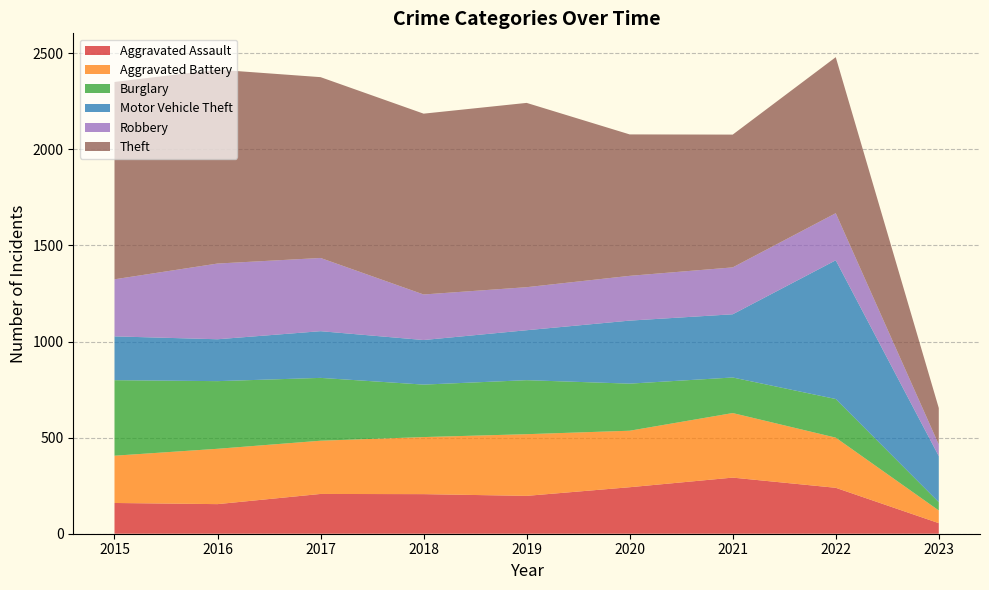

Reading left to right, extract all data points from this chart.

Aggravated Assault: 160	154	207	206	197	242	292	239	55
Aggravated Battery: 246	288	277	297	321	294	336	261	66
Burglary: 393	352	327	273	281	245	185	201	43
Motor Vehicle Theft: 228	218	243	232	260	328	329	722	240
Robbery: 297	394	381	237	224	233	244	245	60
Theft: 1027	1009	941	941	959	736	691	812	190